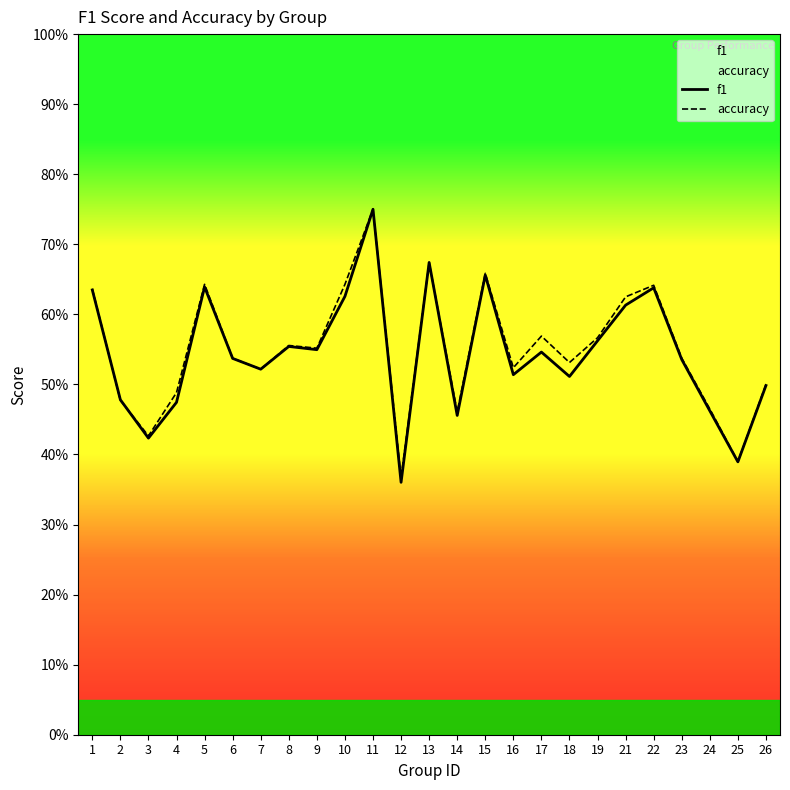

Where do accuracy and f1 first cross each other?

1 and 2